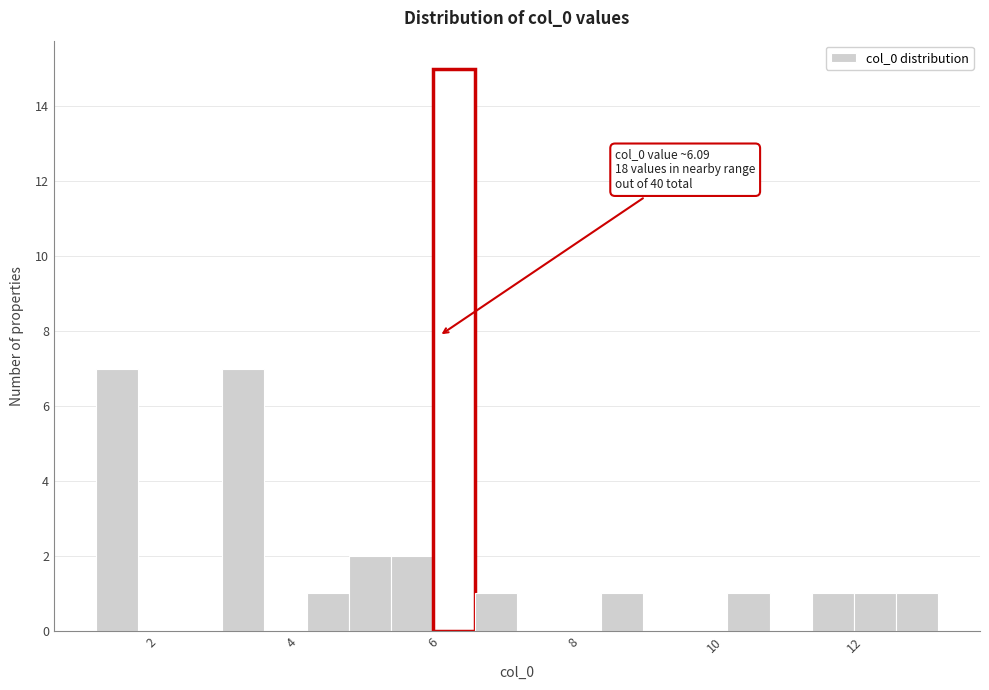

Around what value on the x-axis is the tallest bar? Give the approximate position of its centre, as read against the axis.

6.2